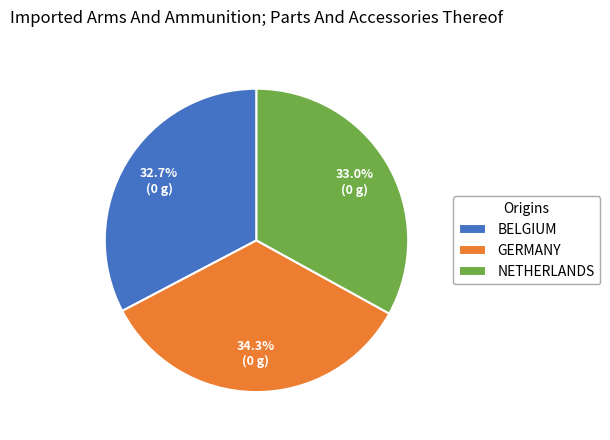

Does BELGIUM represent more than half of the total?

No